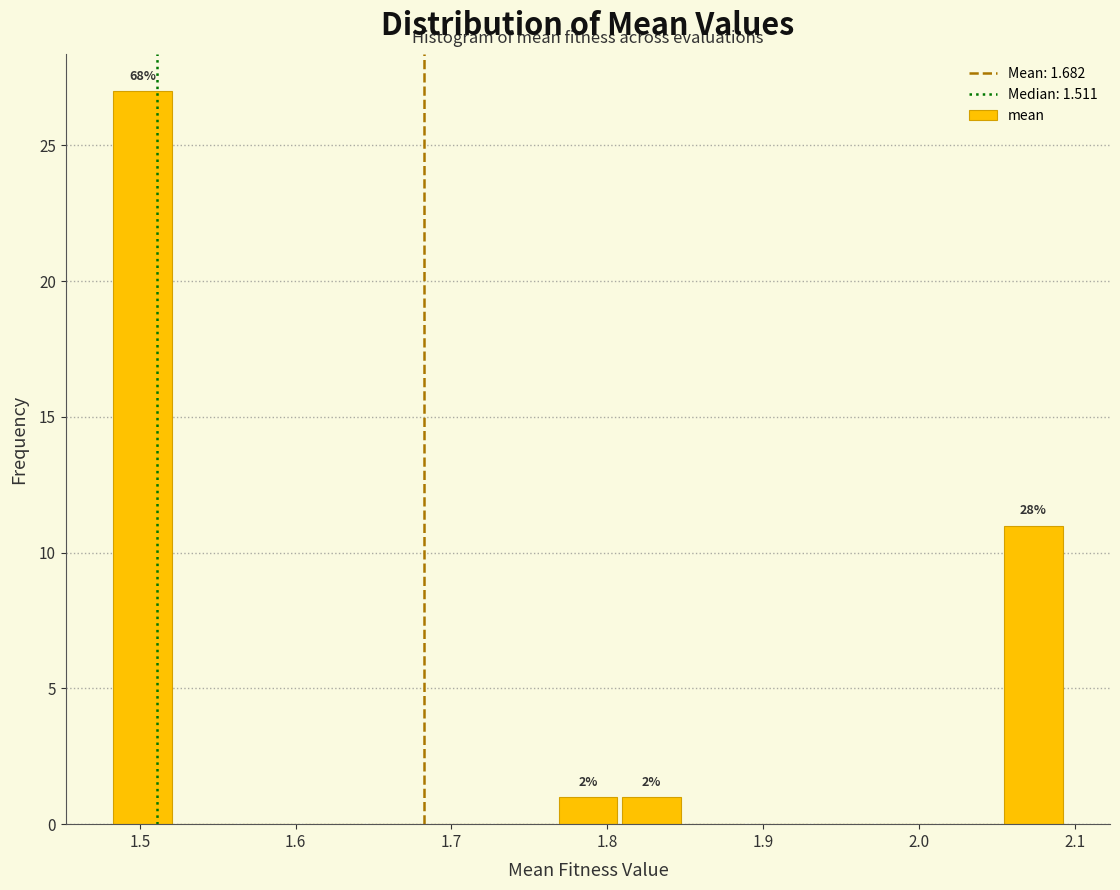

Over which range of the x-axis is the bar tallest?

1.48 to 1.52